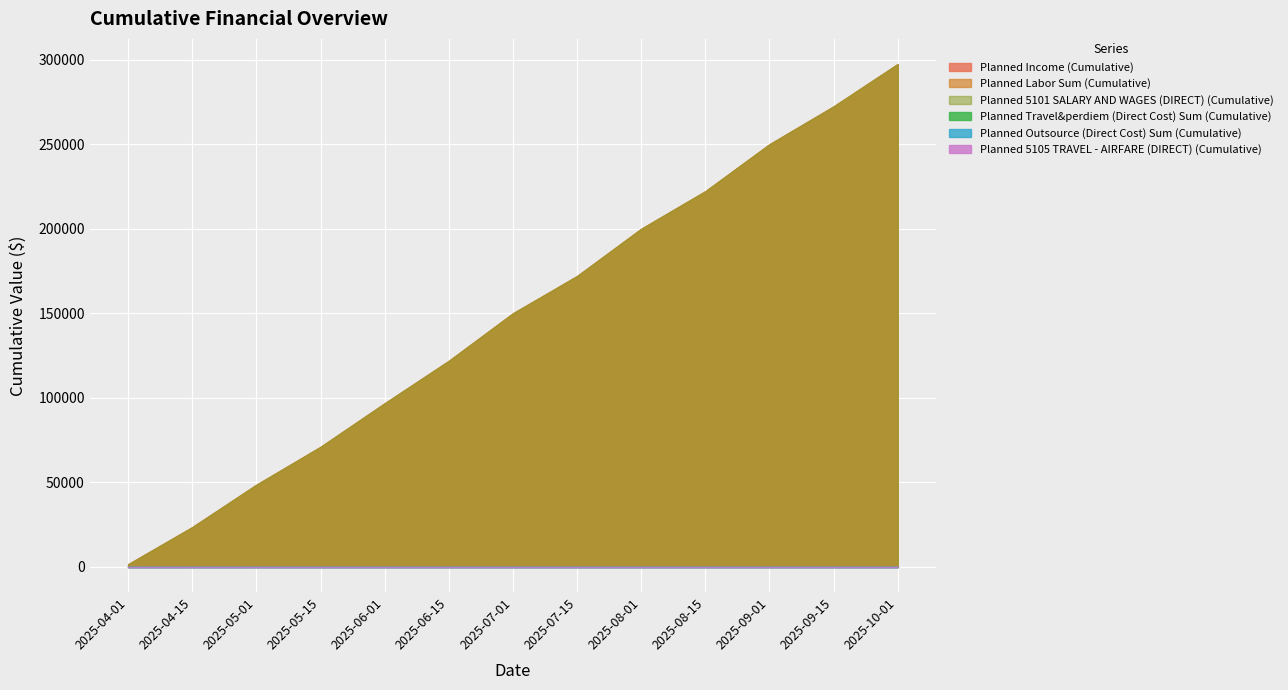

Which series has the largest total across all categories?

Planned Income (Cumulative)